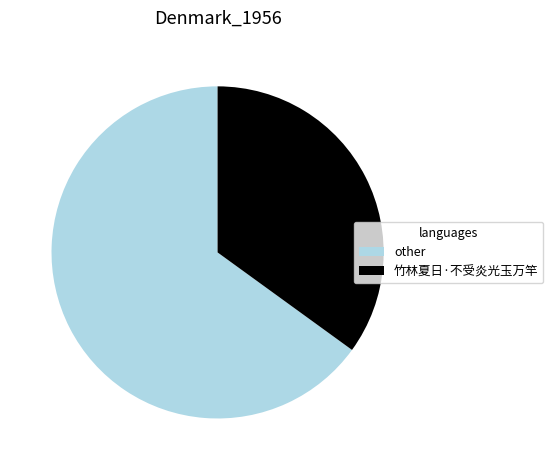

Which slice is the smallest?

竹林夏日·不受炎光玉万竿